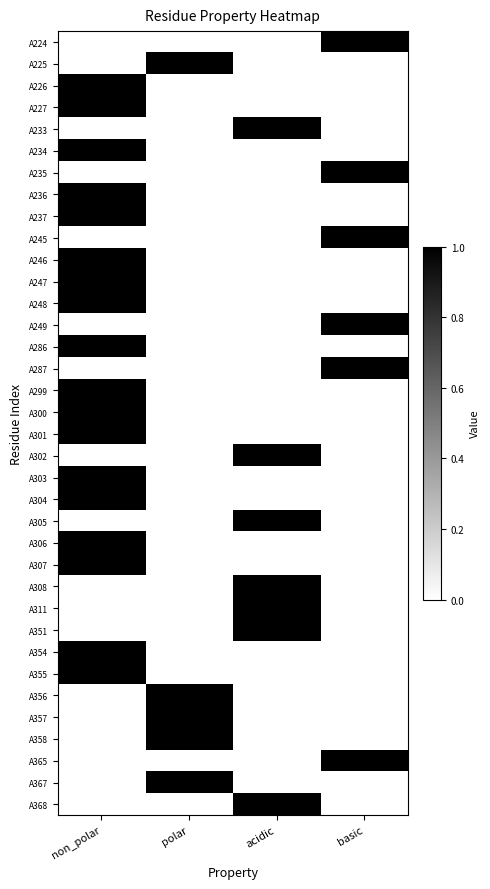

Rank the series at polar from highest to lowest value.

A225, A356, A357, A358, A367, A224, A226, A227, A233, A234, A235, A236, A237, A245, A246, A247, A248, A249, A286, A287, A299, A300, A301, A302, A303, A304, A305, A306, A307, A308, A311, A351, A354, A355, A365, A368